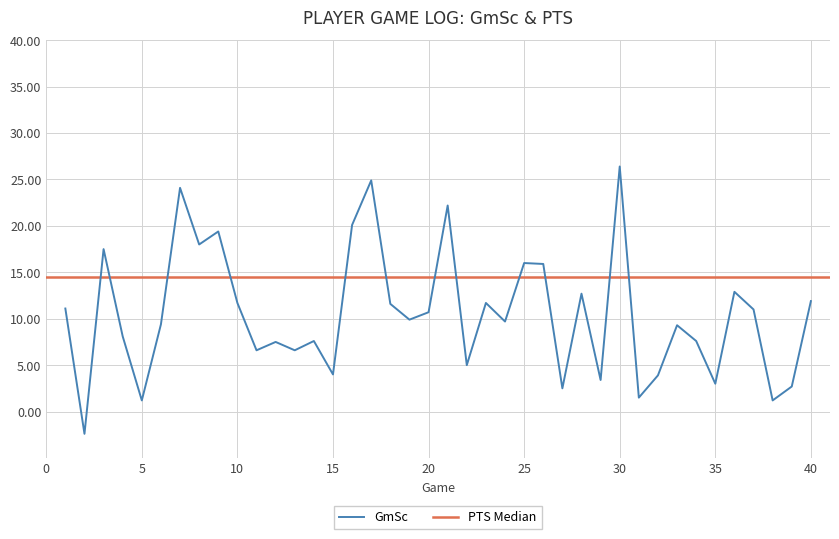

What is the value of the 40th point from the left?

11.9